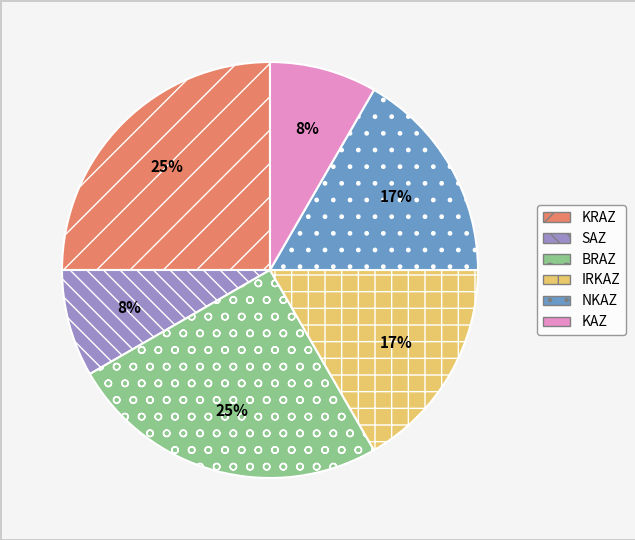

To the nearest percent, what is the combined percentage of SAZ and IRKAZ?

25%